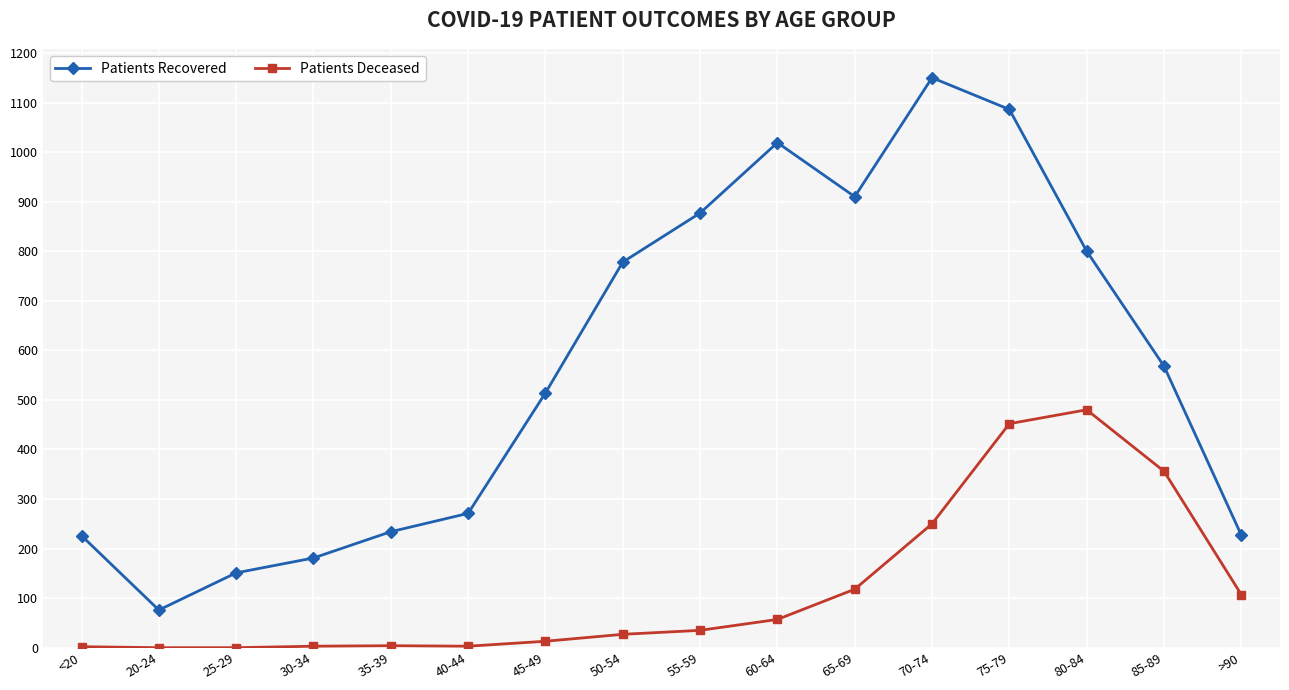

At which label does Patients Deceased reach its peak?

80-84